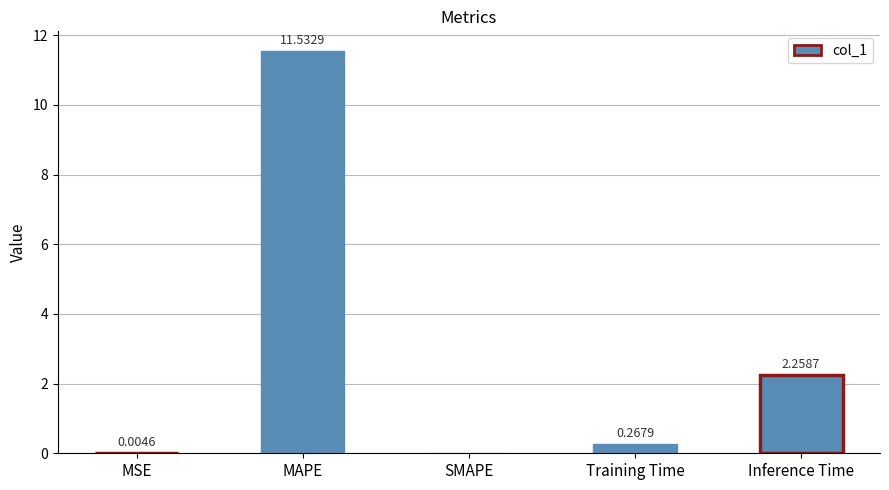

What is the average value?

2.8